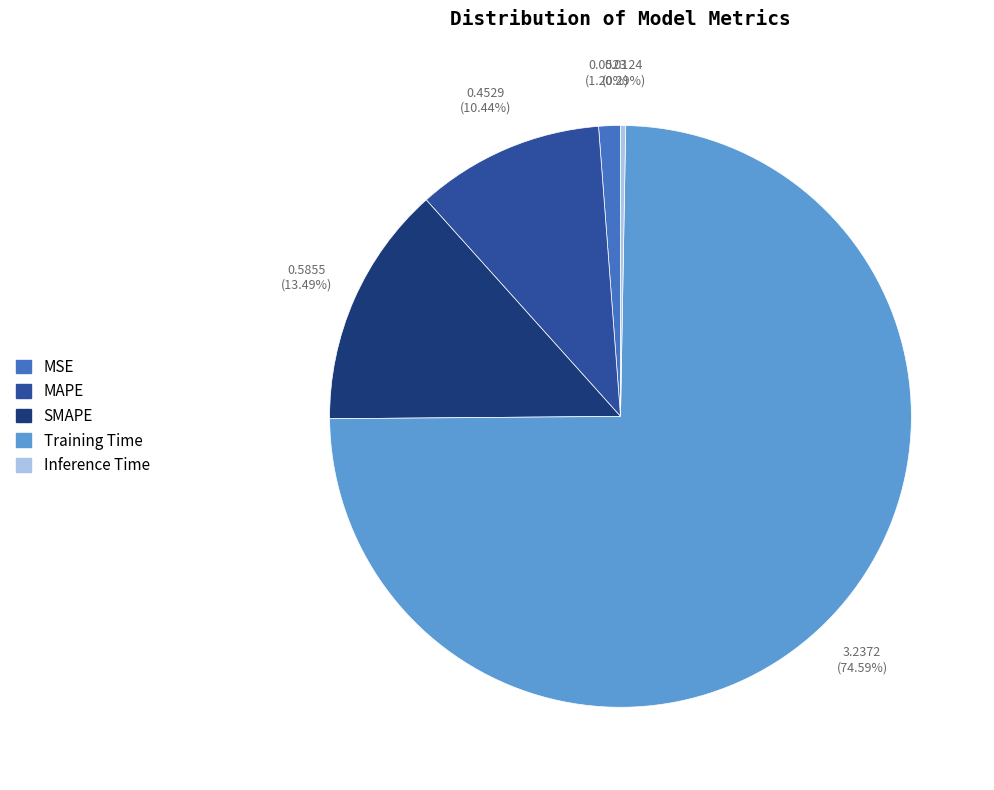

Which category accounts for the majority?

Training Time